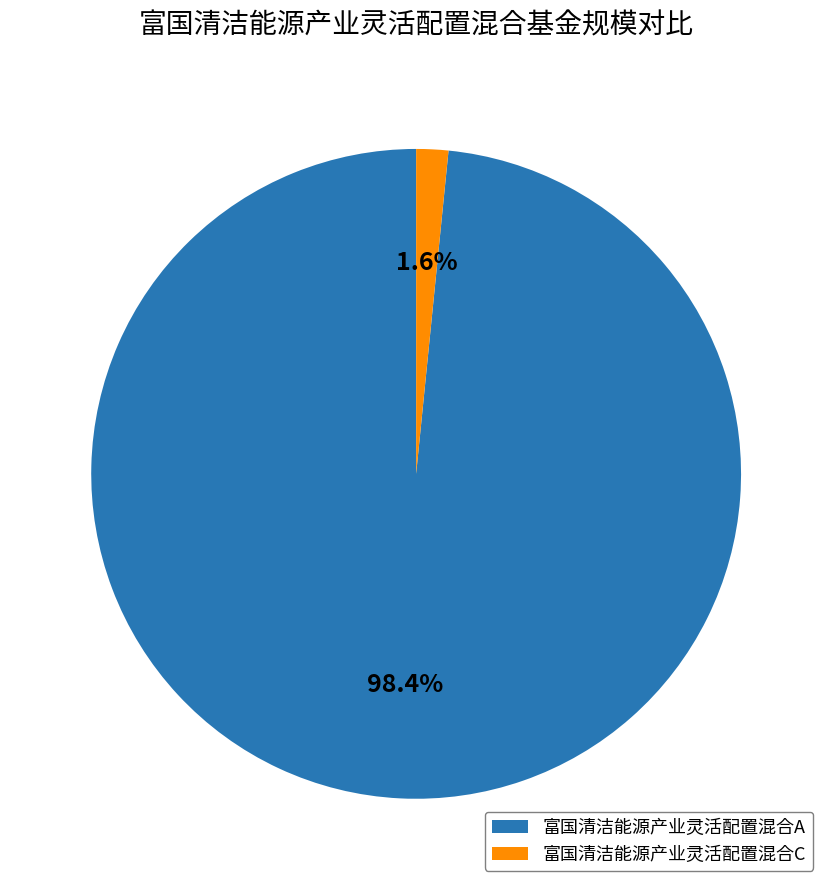

Which slice is the largest?

富国清洁能源产业灵活配置混合A